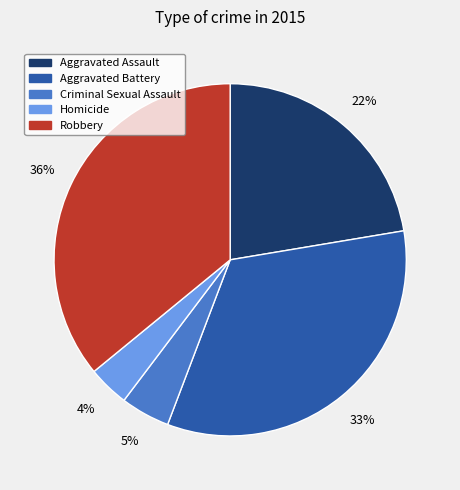

How many slices are in this pie chart?

5